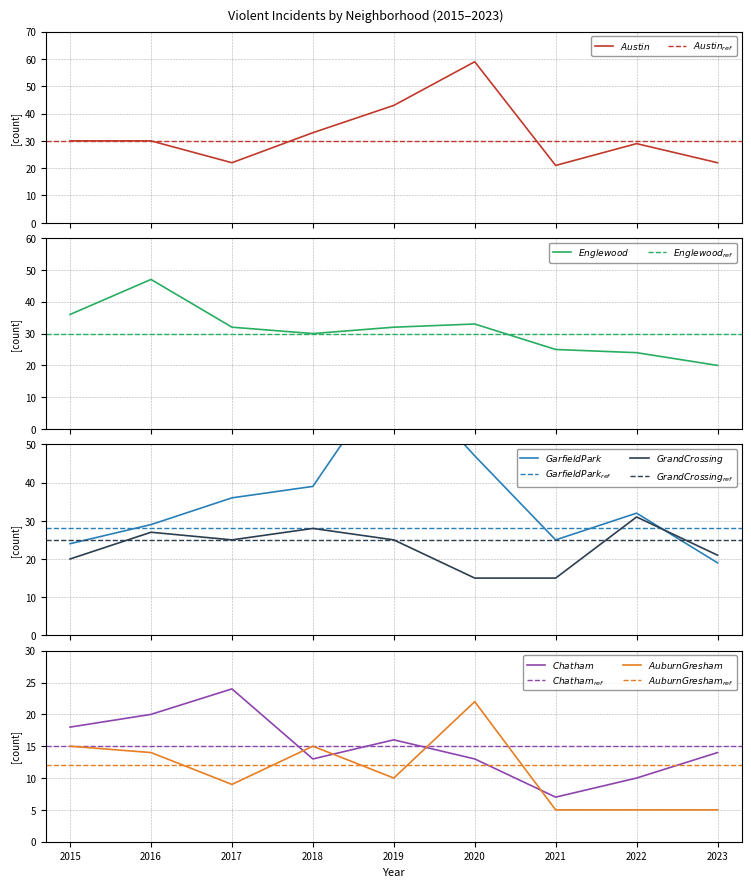

The Englewood series shows 9 at 2023. True or false?

False